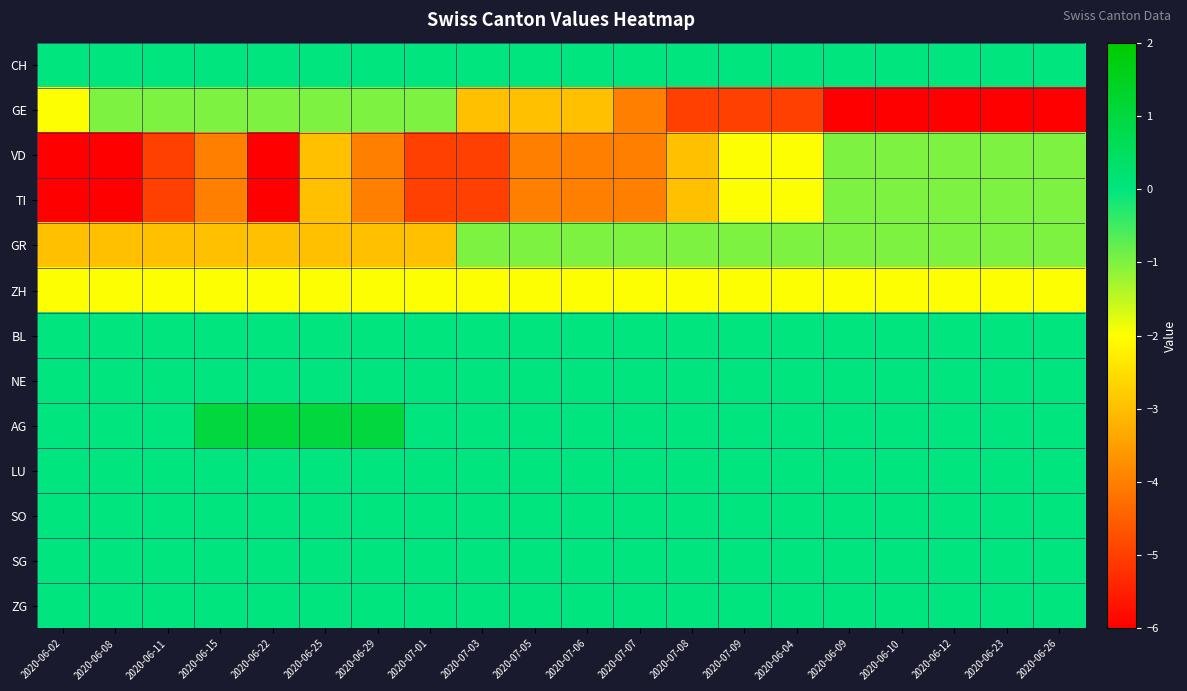

At how many categories does at least one series exceed -1?

20